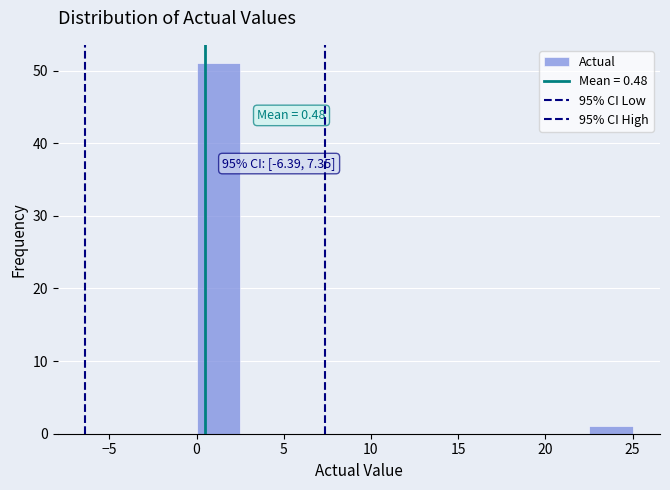

Which range on the x-axis has the tallest bar?

0.0 to 2.5